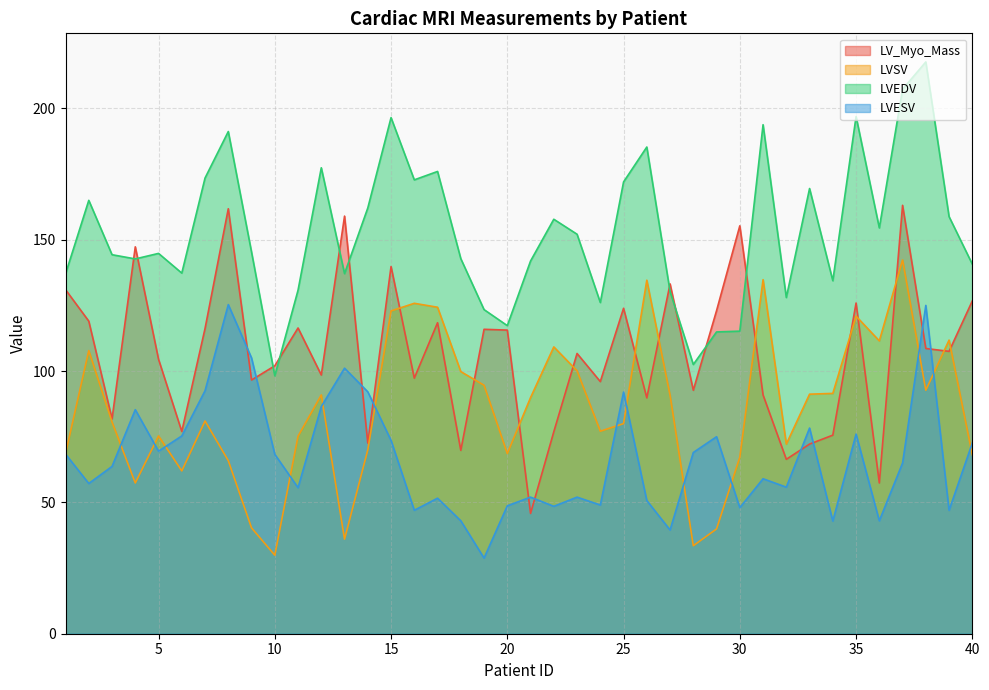

True or false: LVESV and LVEDV cross at least once.

False